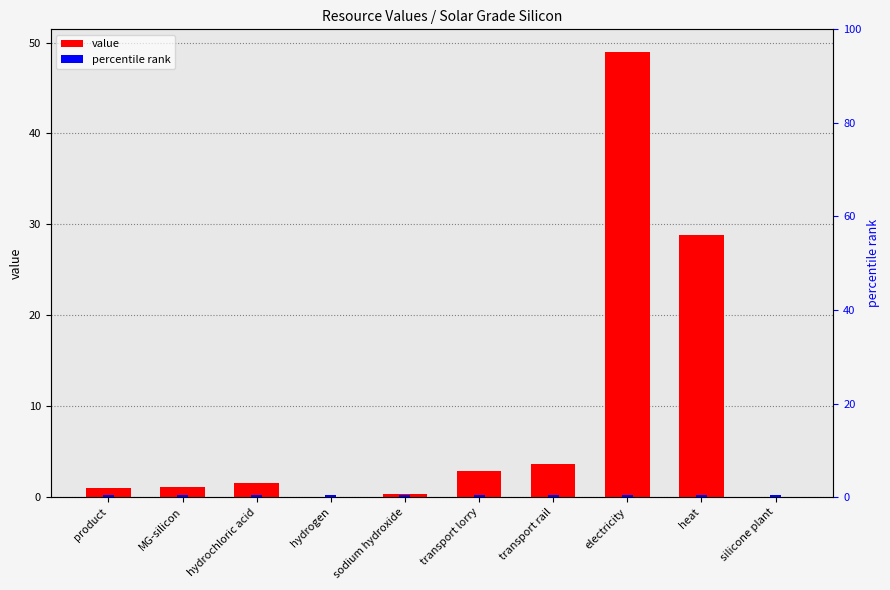

Reading left to right, transcribe all the data shown in this chart.

value: 1.0	1.1	1.6	0.1	0.3	2.9	3.7	49.0	28.8	0.0
percentile rank: 0.5	0.5	0.5	0.5	0.5	0.5	0.5	0.5	0.5	0.5